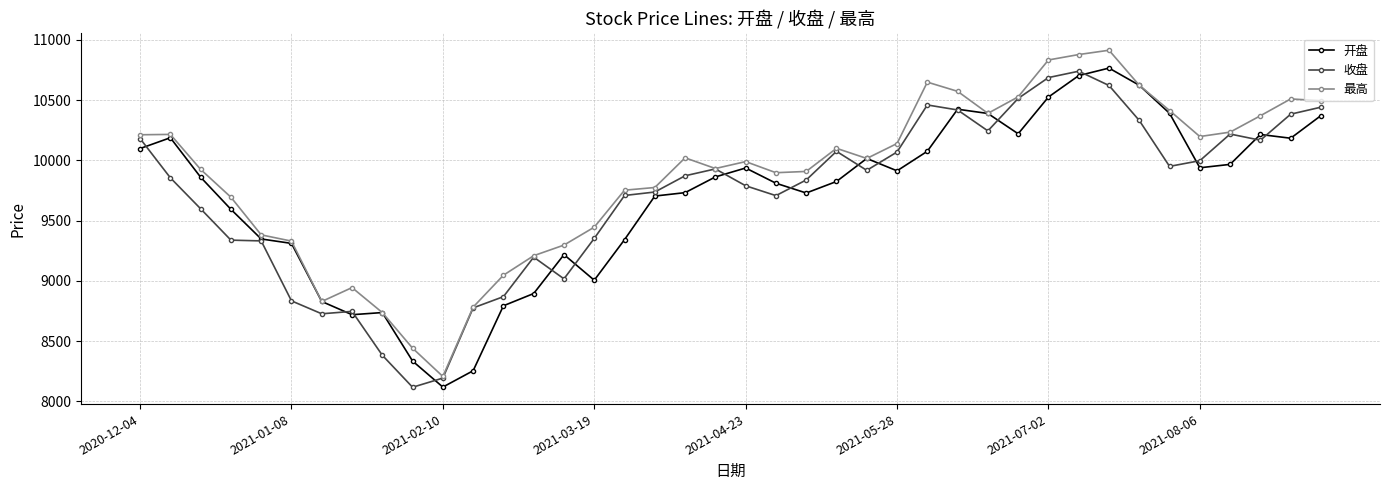

True or false: 开盘 has more than 0 points higher than both neighbors.

True